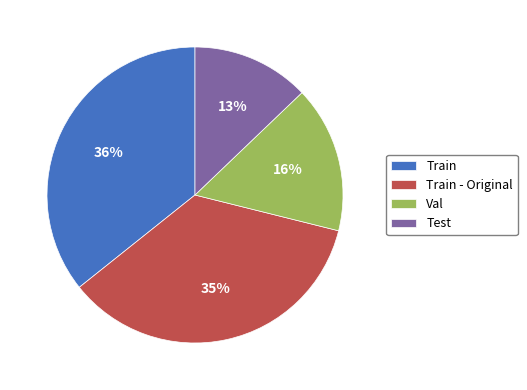

Which has a higher value, Train - Original or Val?

Train - Original